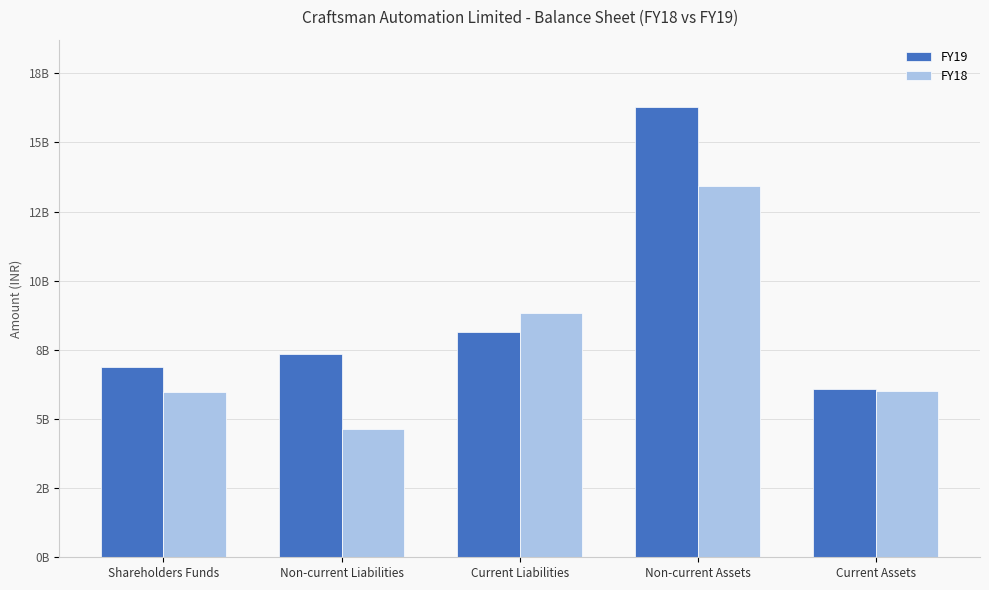

Is the value of FY19 at Non-current Liabilities greater than the value of FY18 at Non-current Liabilities?

Yes